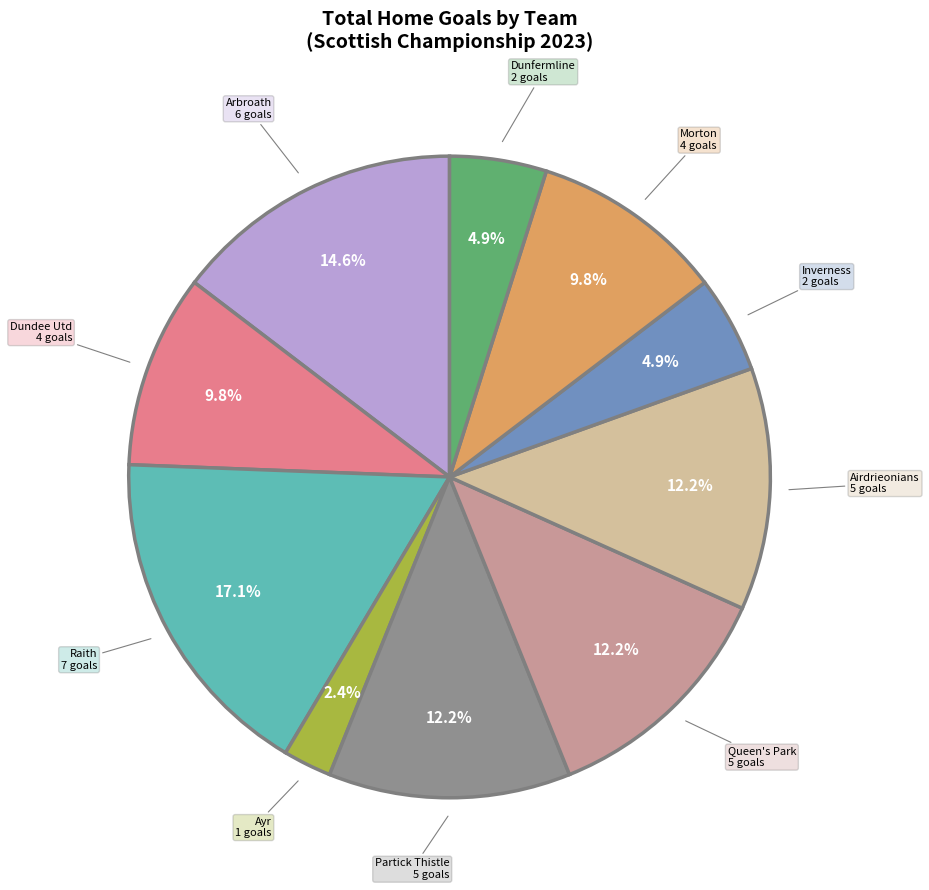

Is there any slice that represents more than half of the pie?

No